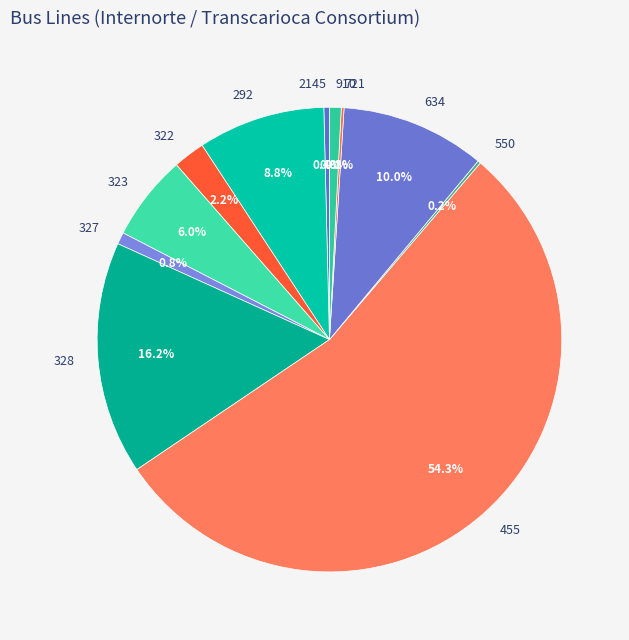

Which slice is the largest?

455